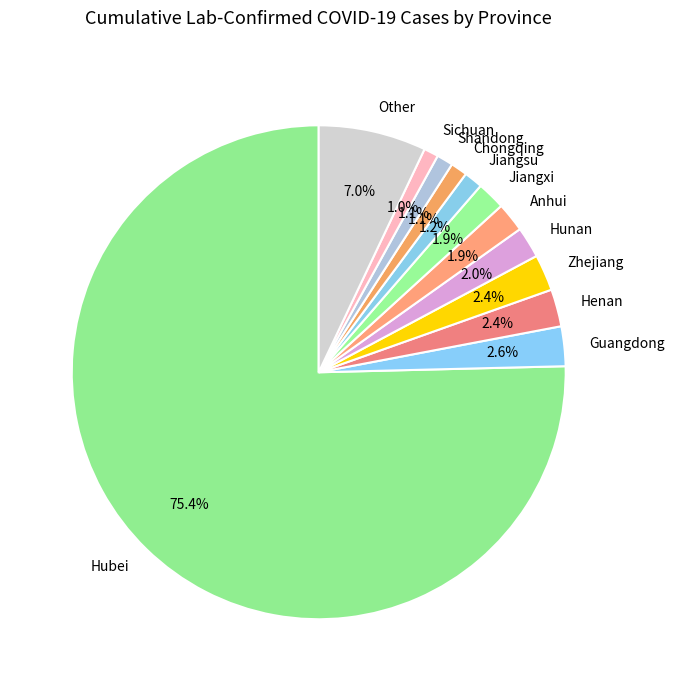

Do Zhejiang and Jiangxi together represent more than half of the pie?

No